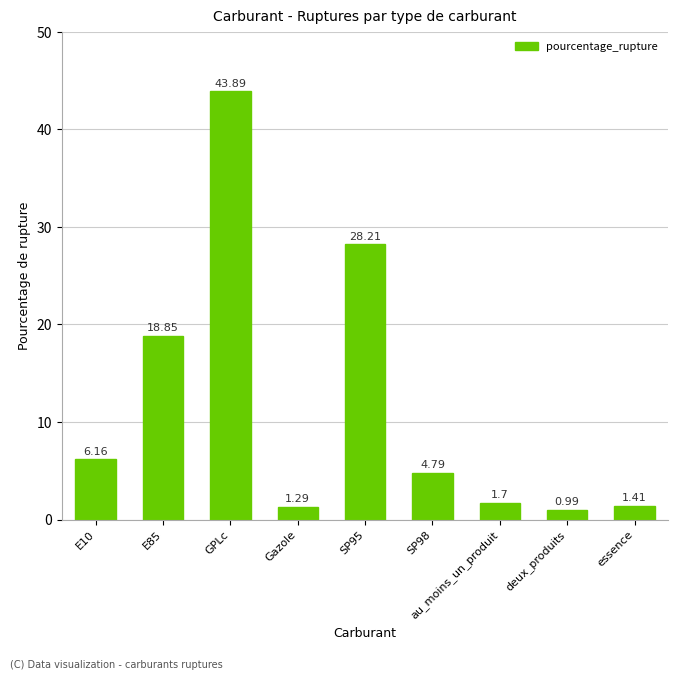

What position from the left is SP98?

6